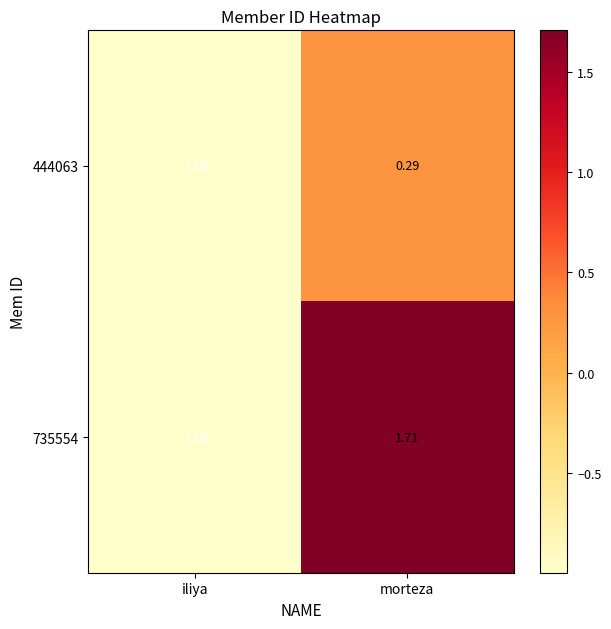

Which category has the lowest value in the 444063 series?

iliya